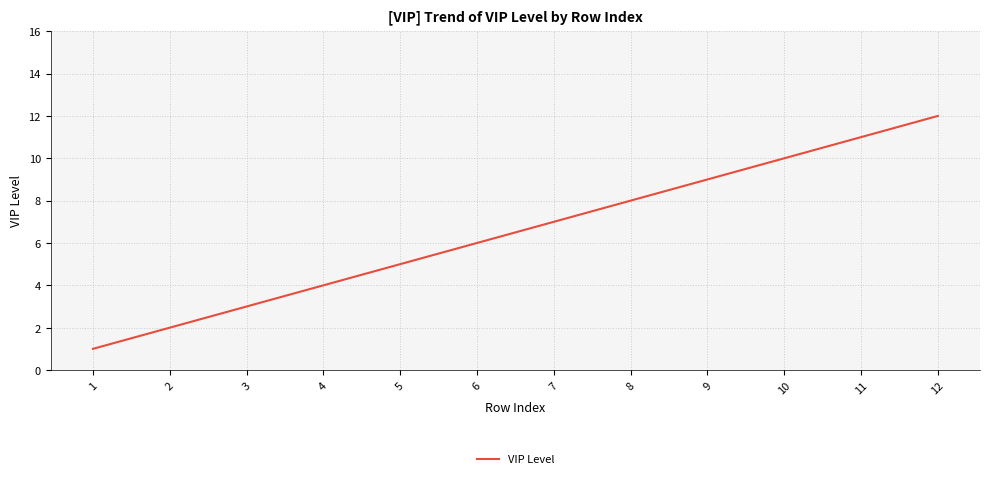

What is the difference between the maximum and minimum values?

11